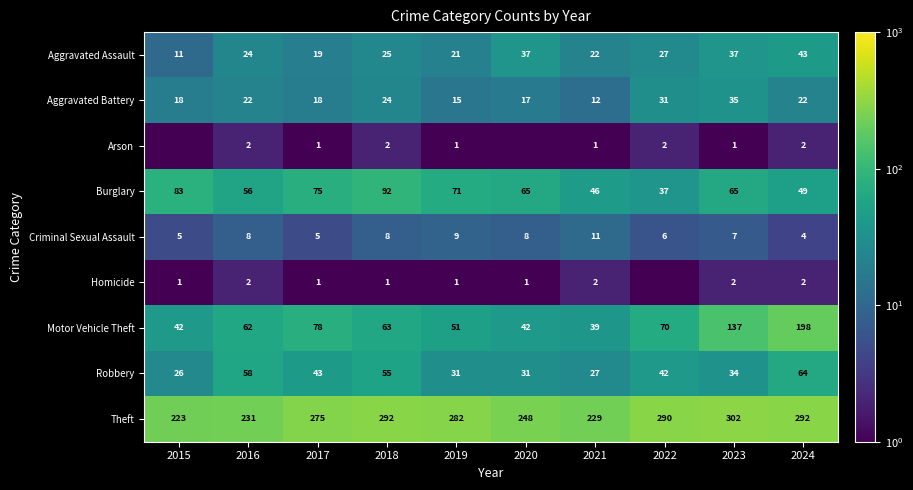

Rank the series at 2023 from highest to lowest value.

Theft, Motor Vehicle Theft, Burglary, Aggravated Assault, Aggravated Battery, Robbery, Criminal Sexual Assault, Homicide, Arson